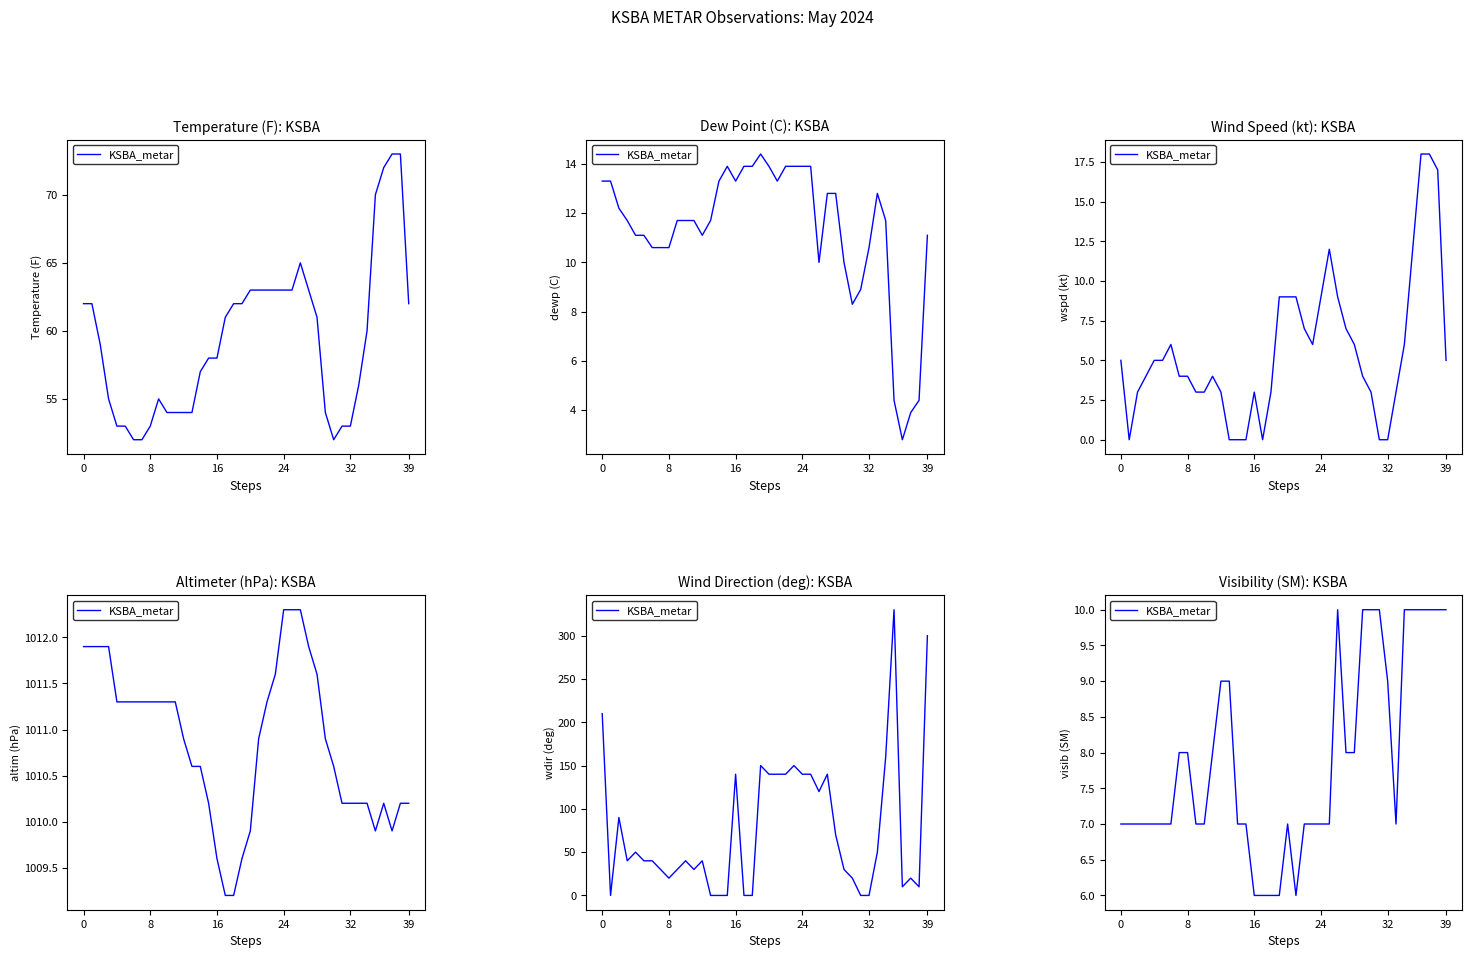

What is the sum of all values?

316